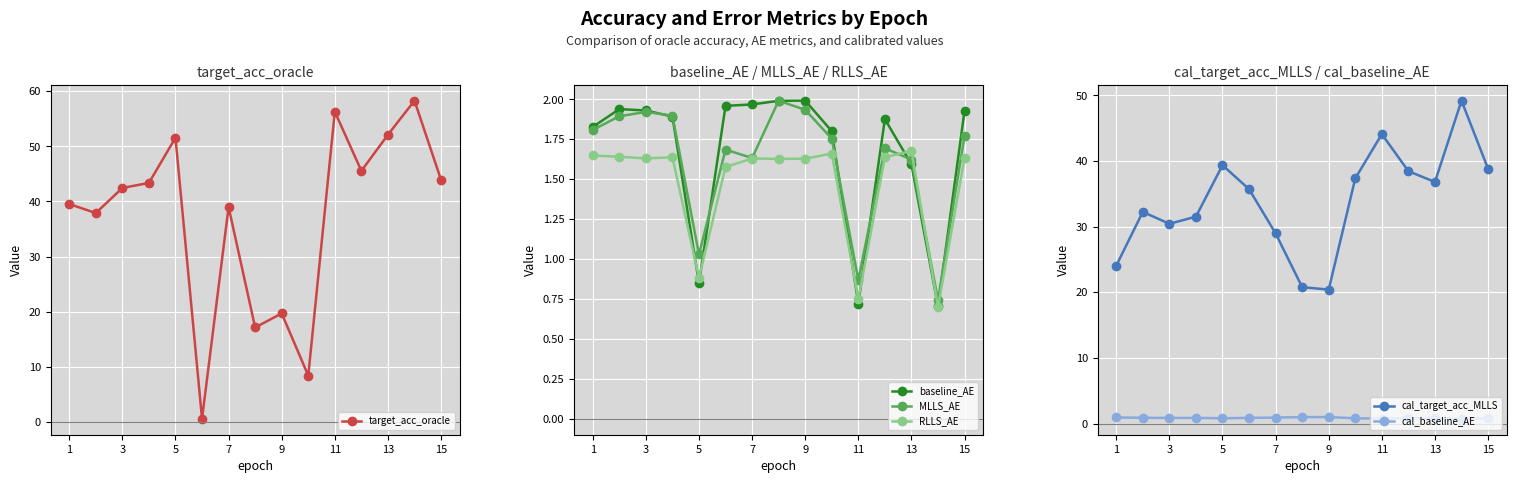

True or false: RLLS_AE has more than 1 points higher than both neighbors.

True